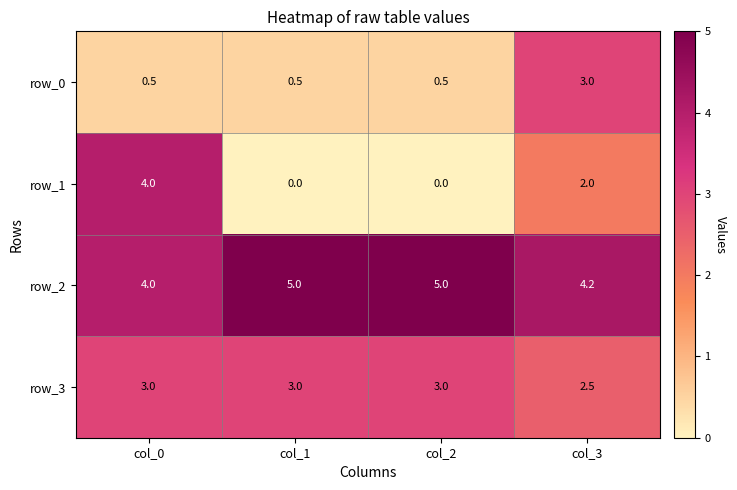

Which series has the largest range (max minus min)?

row_1